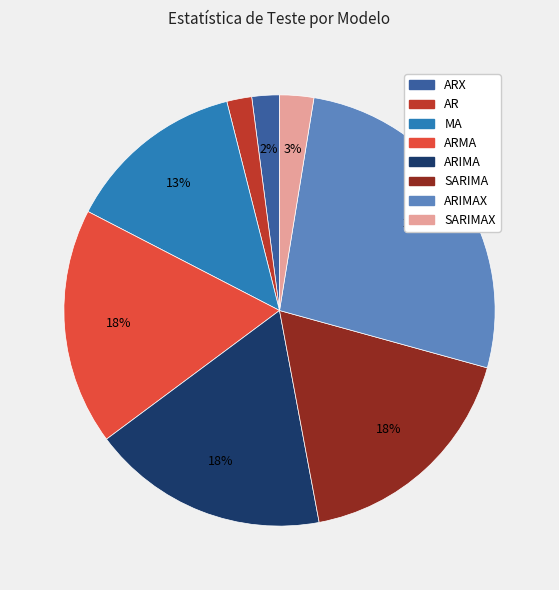

Count the number of slices in the pie.

8